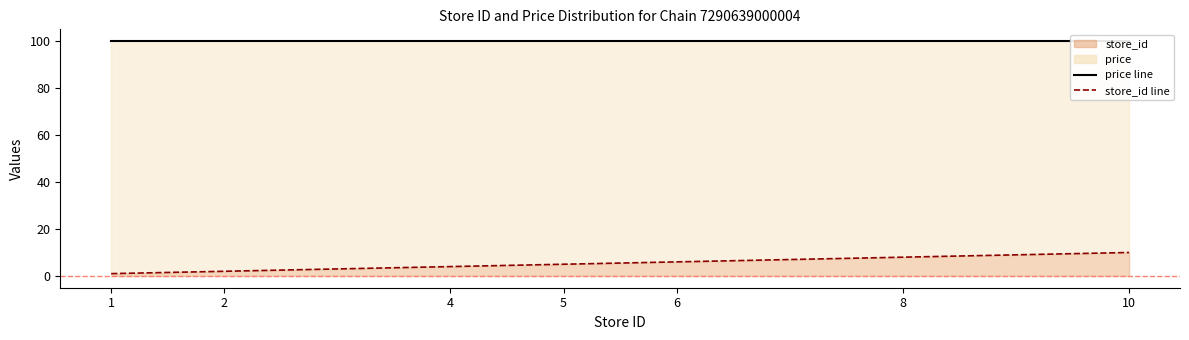

True or false: store_id line and price line intersect in this chart.

False